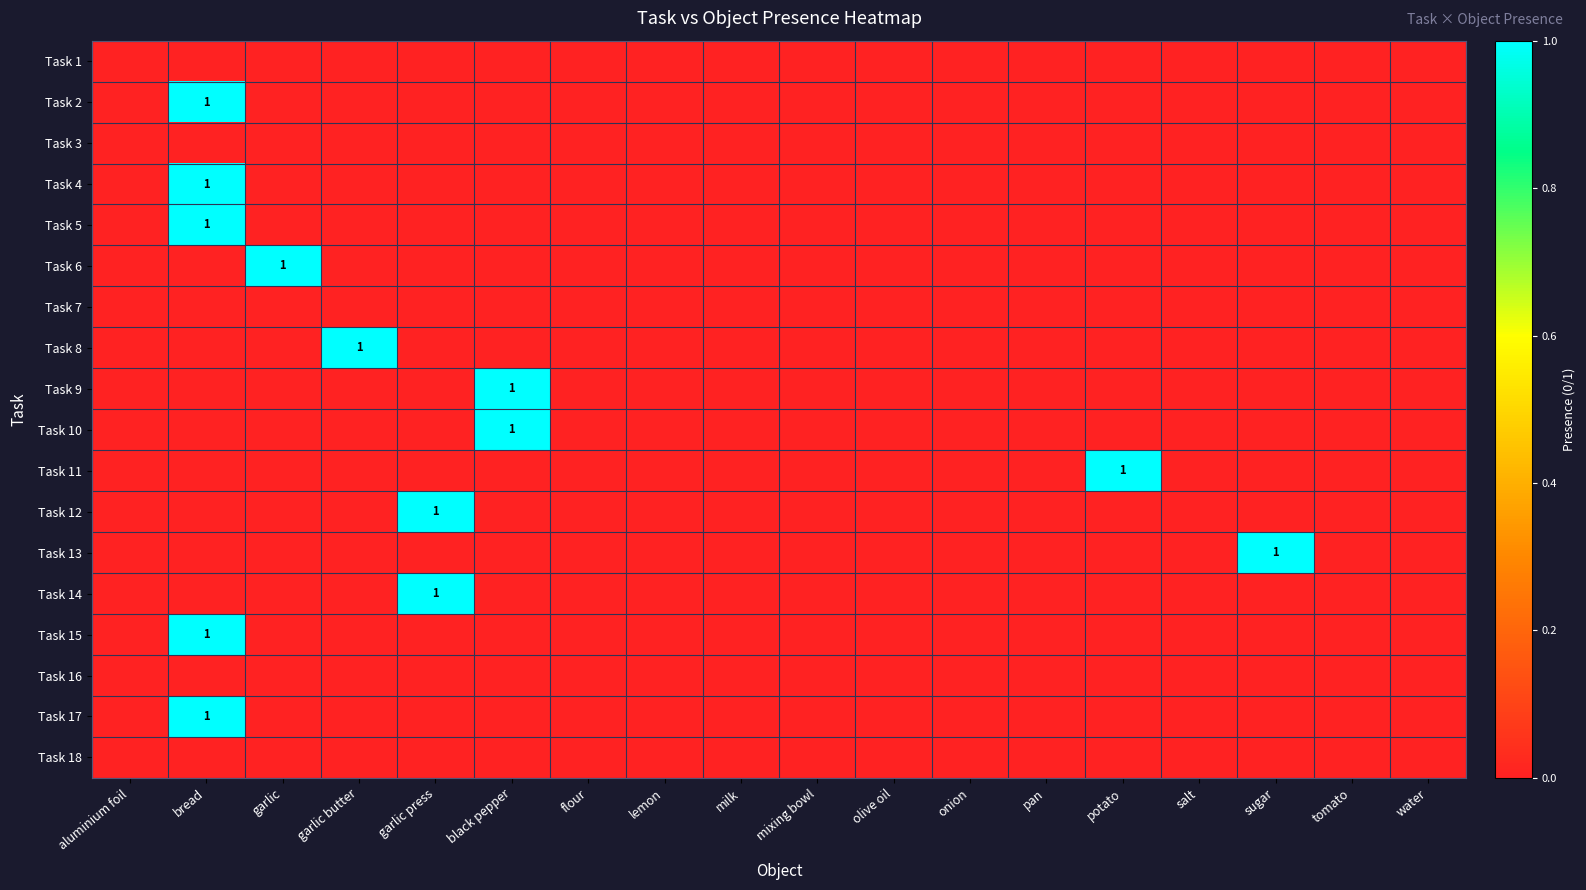

The Task 5 series shows 1 at aluminium foil. True or false?

False